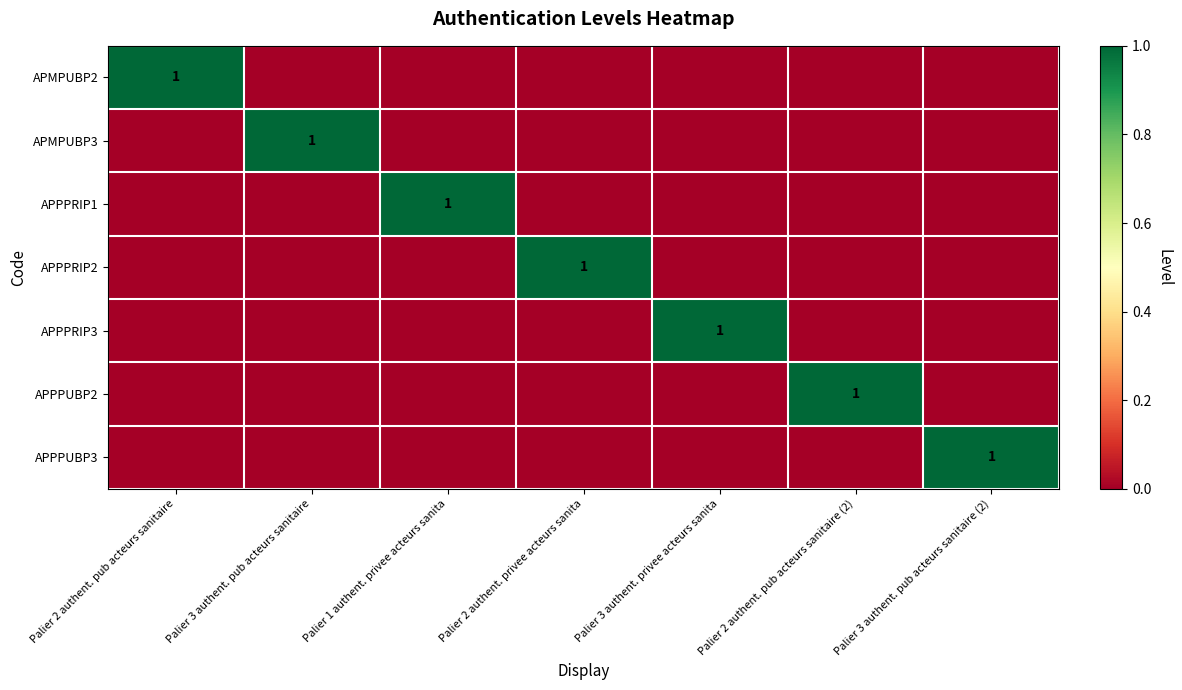

Is it true that APPPUBP2 equals -1 at Palier 1 authent. privee acteurs sanita?

False